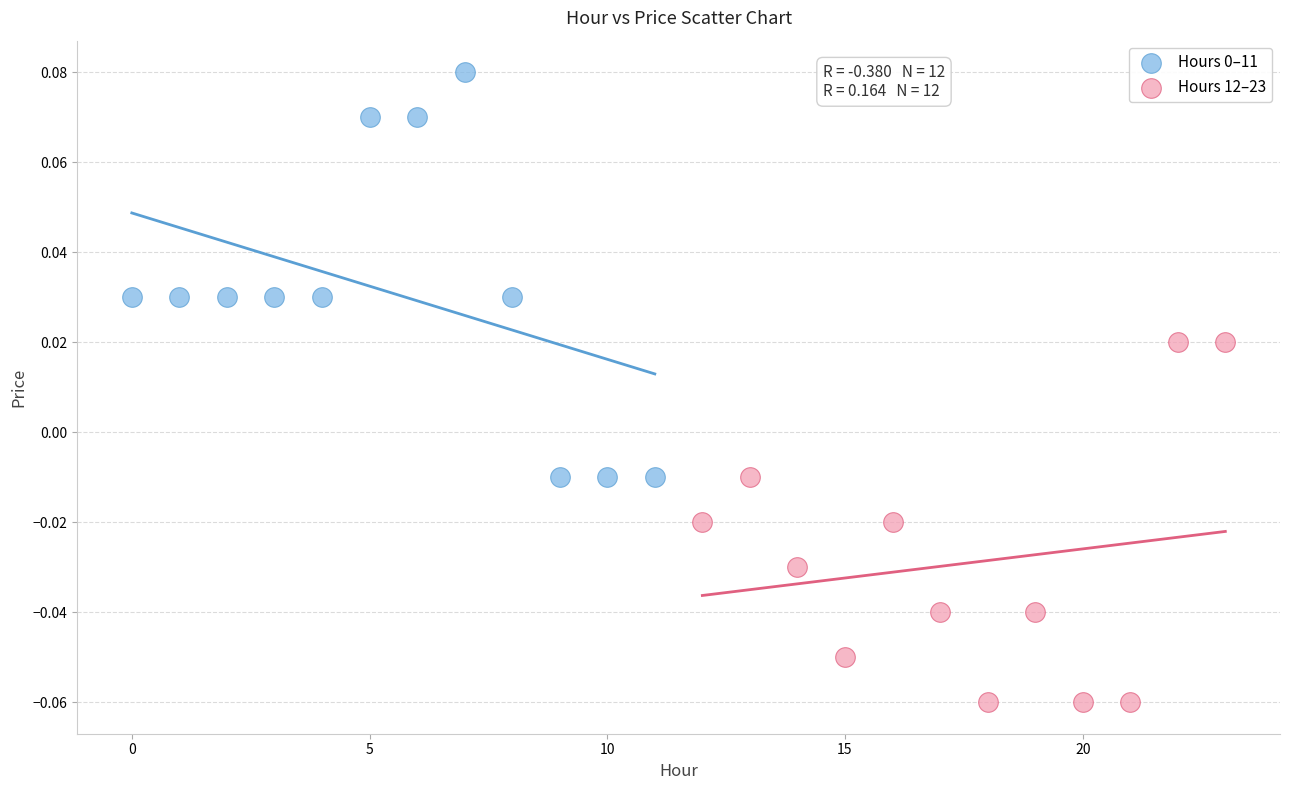

Which series reaches the minimum Y coordinate?

Hours 12–23